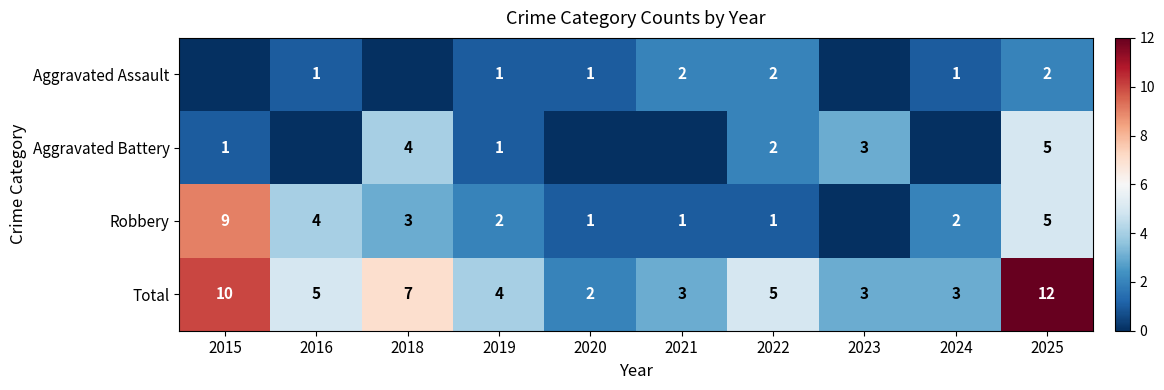

Is it true that Aggravated Assault equals 0 at 2024?

False